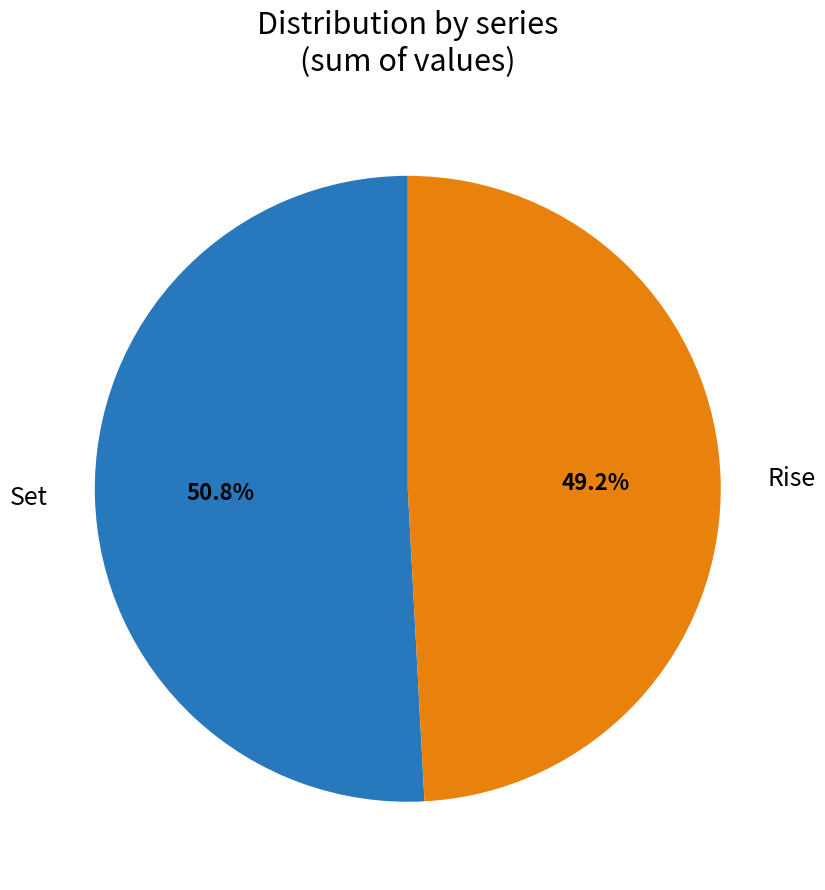

The Rise slice represents 44% of the pie. True or false?

False